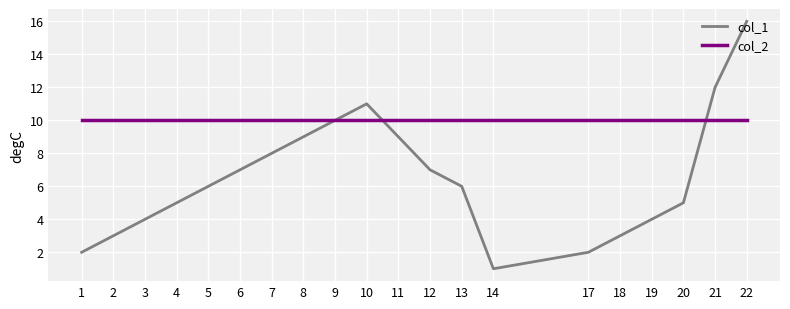

Rank the series by their maximum value, from lowest to highest.

col_2, col_1